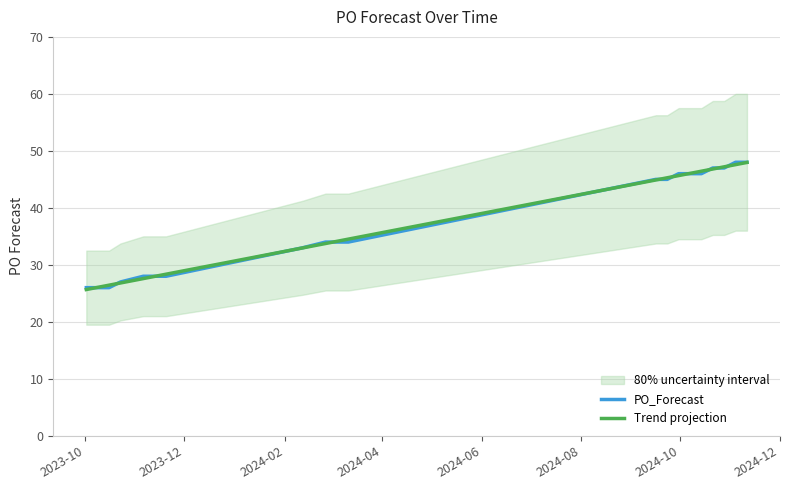

What is the lowest value of the PO_Forecast series?

26.0